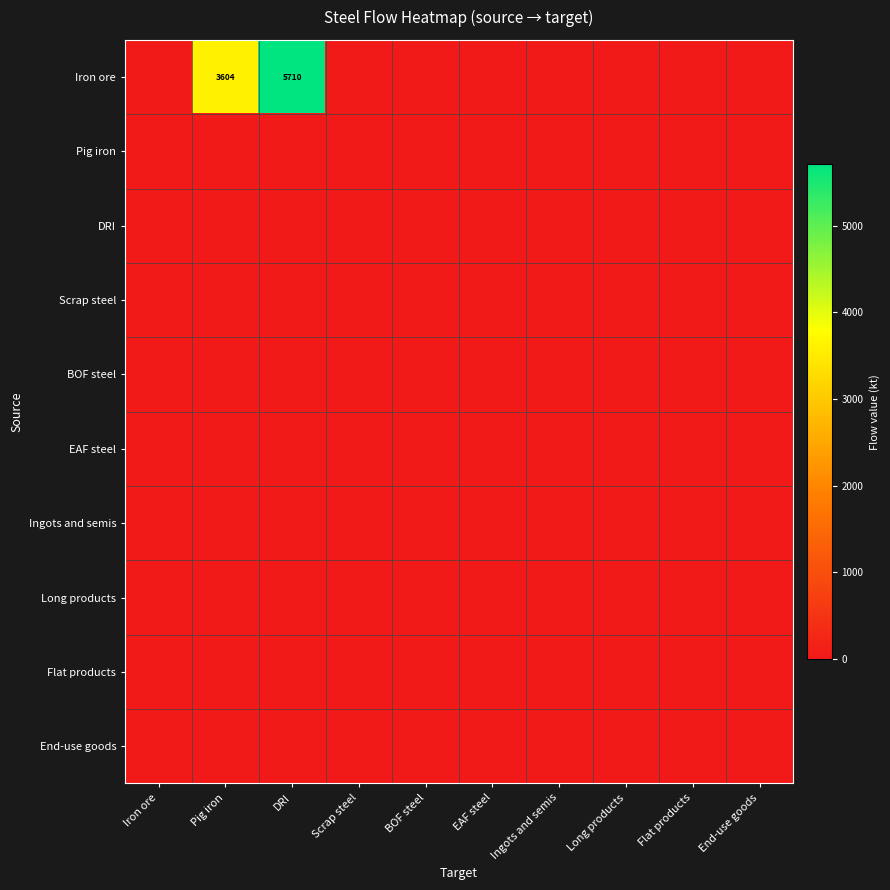

Where is Ingots and semis nearest to the value 0?

Iron ore